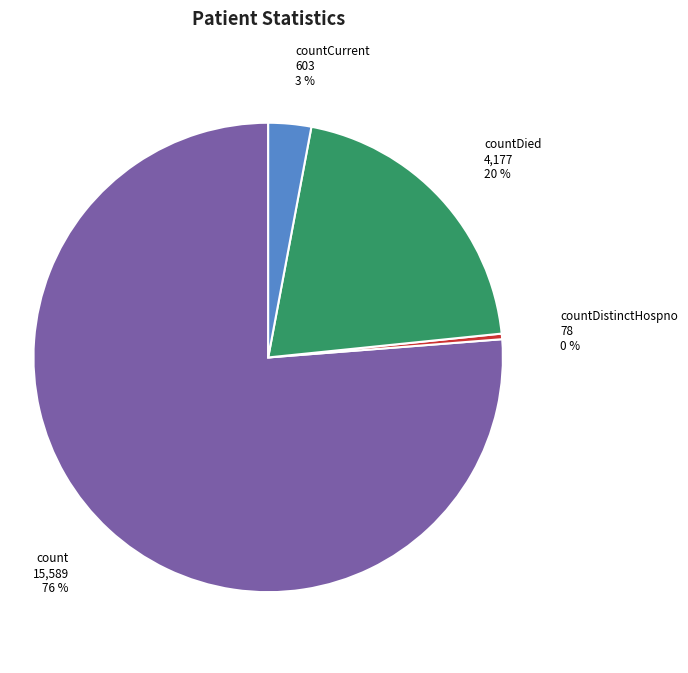

True or false: count accounts for 76% of the total.

True